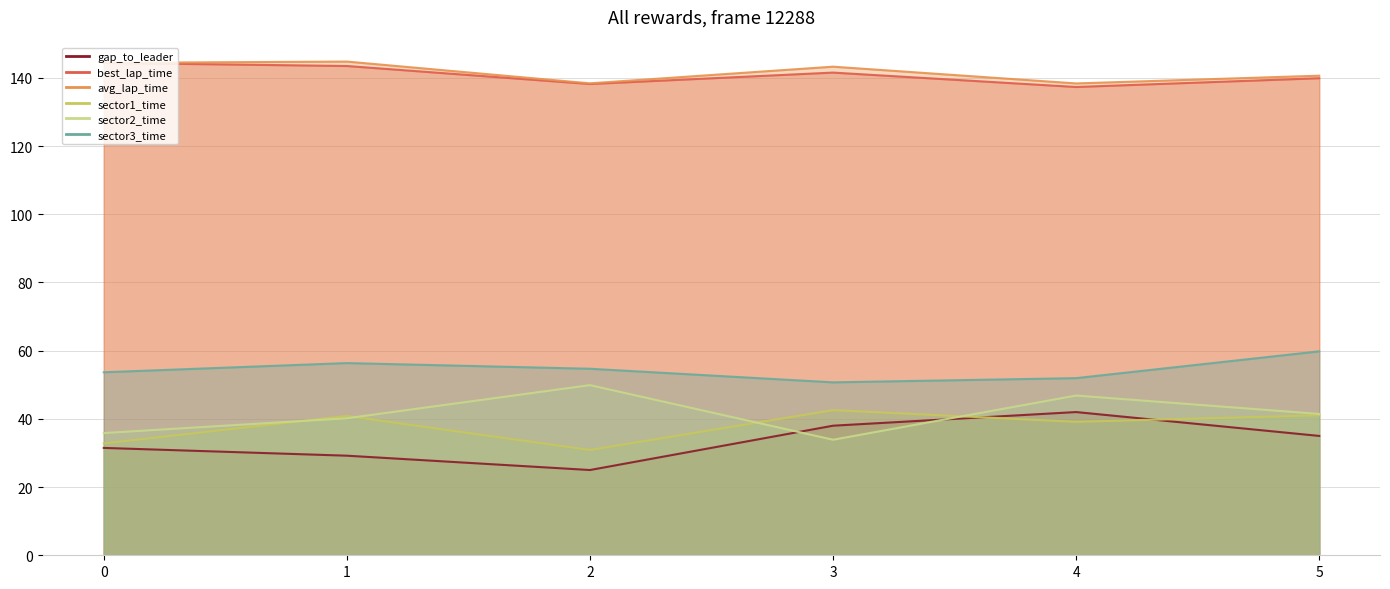

Is it true that sector3_time equals 88.9 at 2?

False